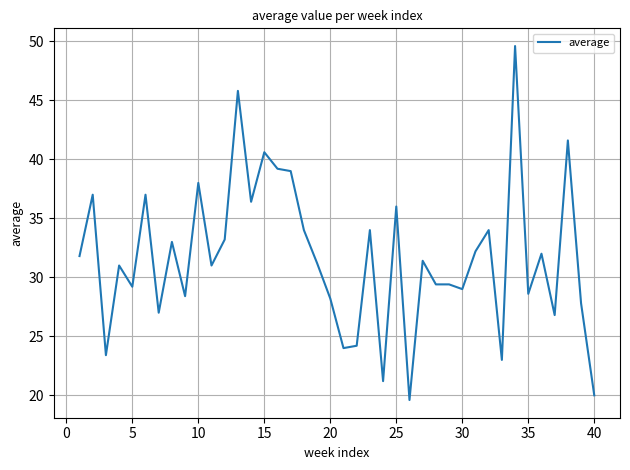

What is the smallest value displayed?

19.6